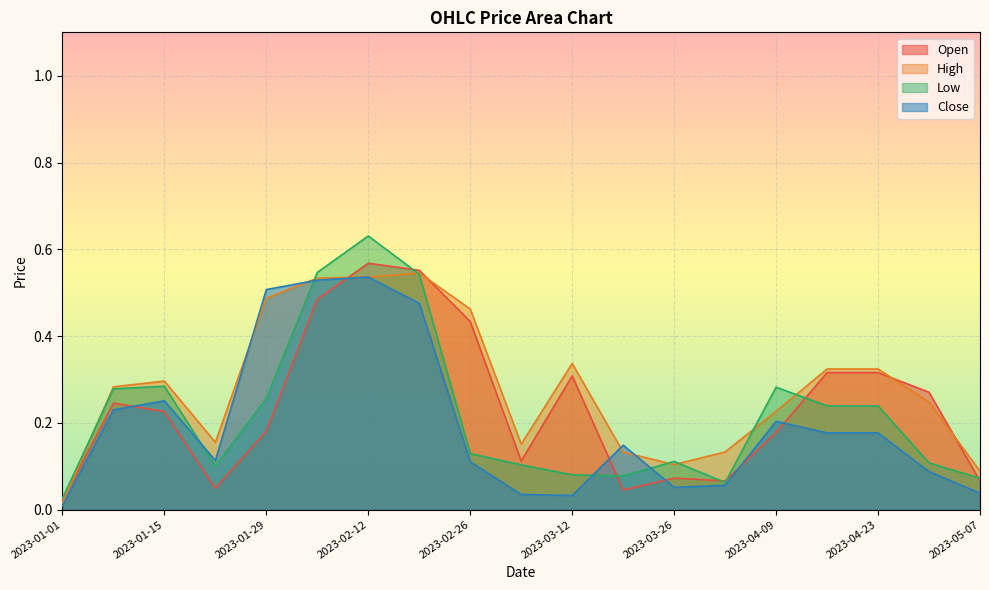

What is the sum of the Close values at 2023-01-15 and 2023-01-01?

0.3